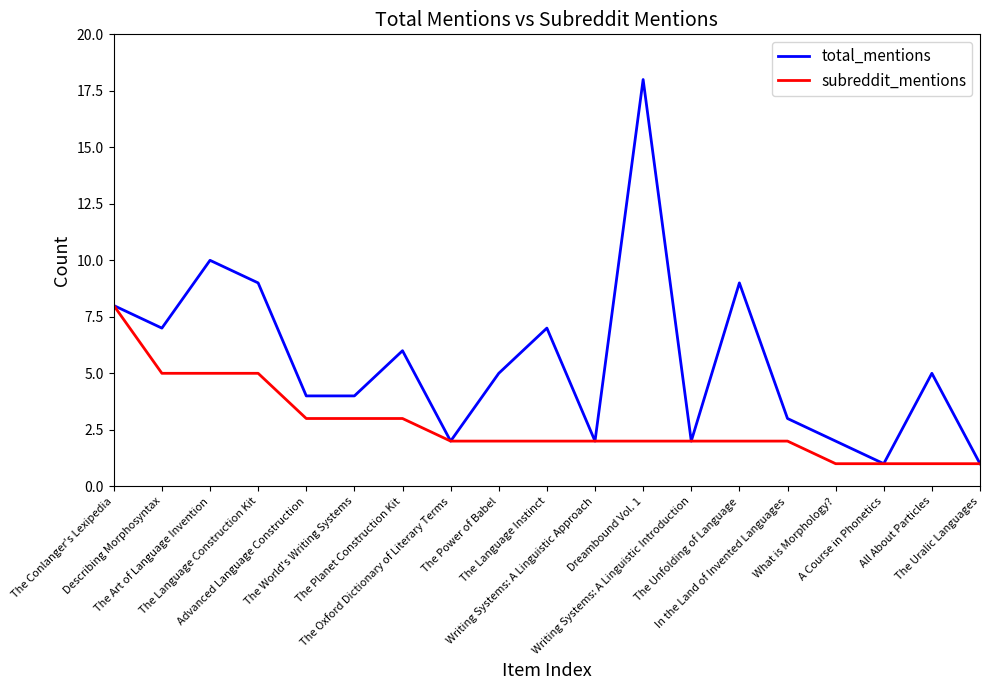

What is the difference between the maximum and second lowest values in the total_mentions series?

17